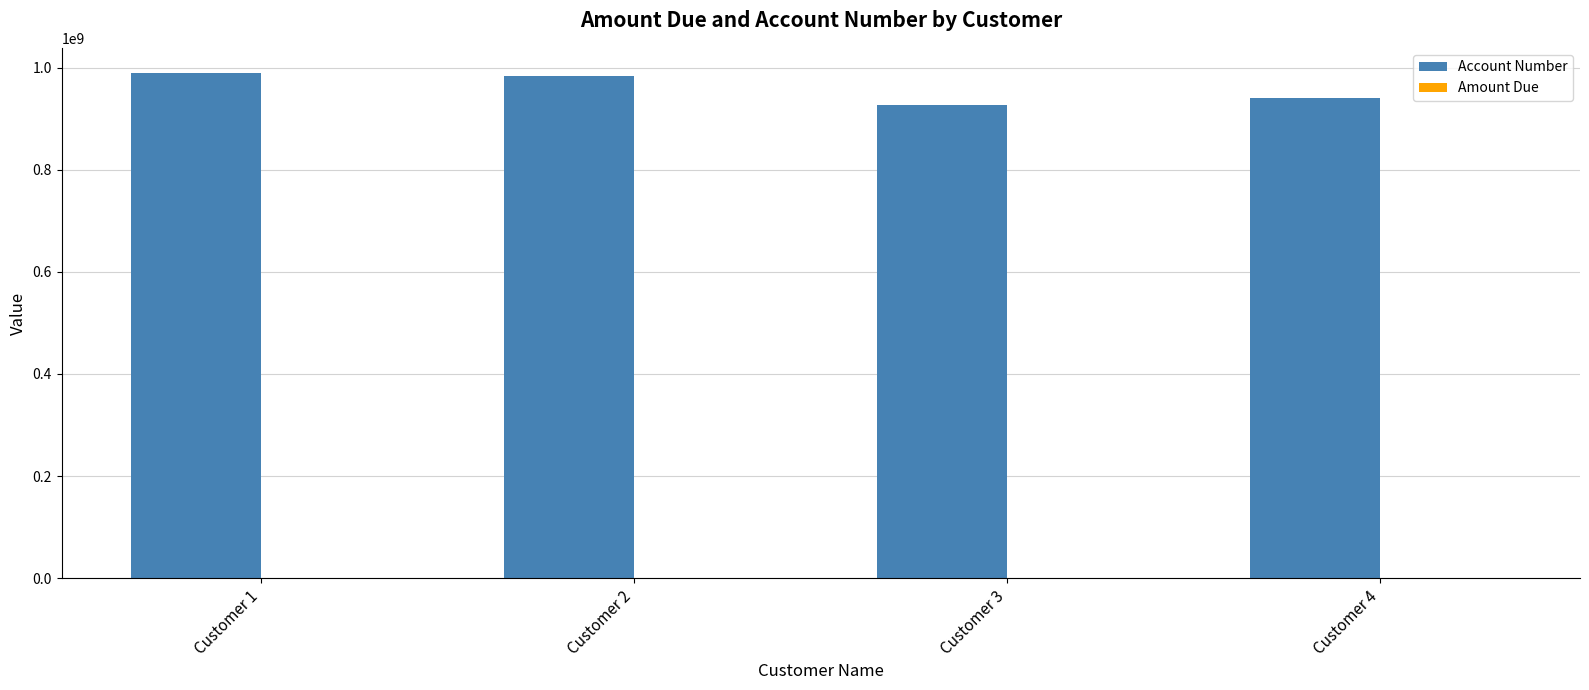

Which series changed the most between Customer 2 and Customer 4?

Account Number